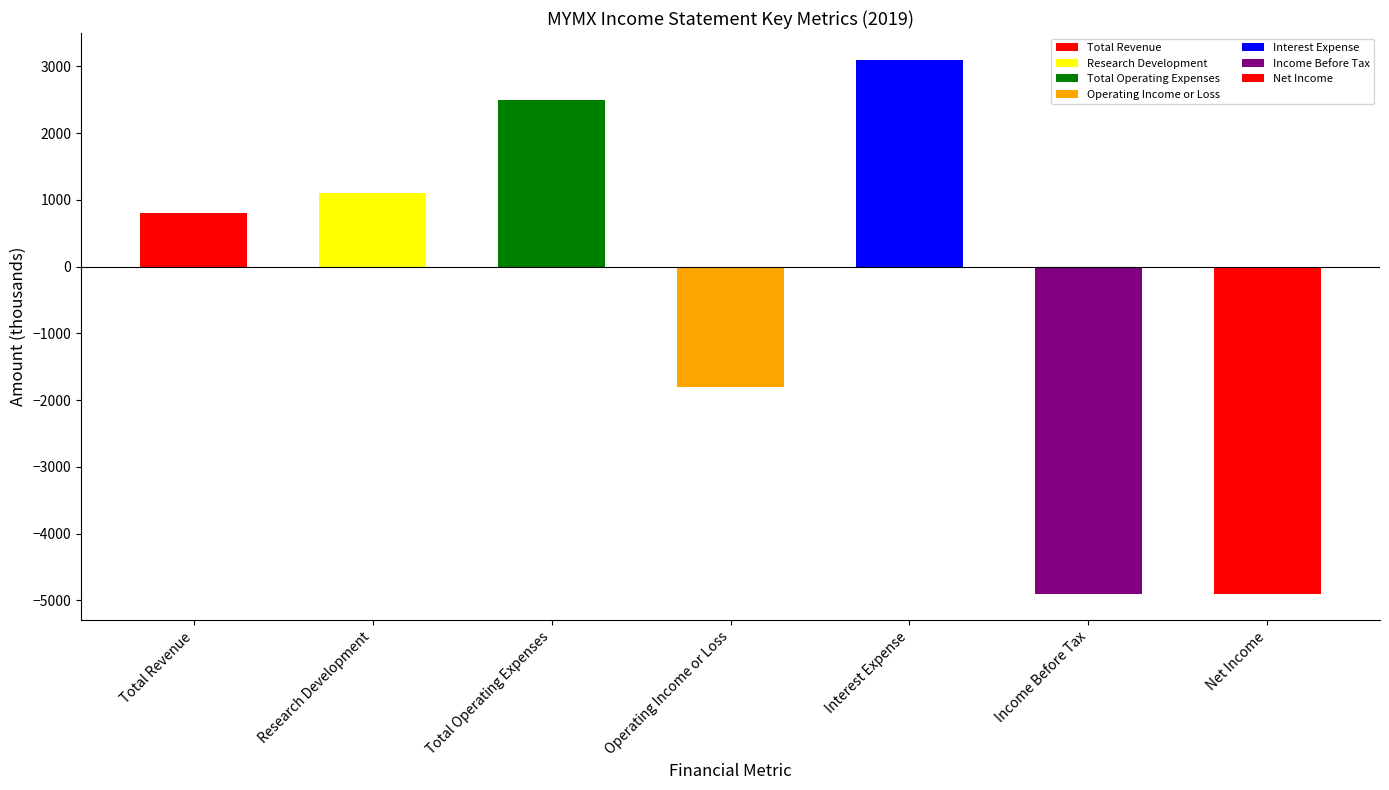

What value does the data have at Operating Income or Loss?

-1800